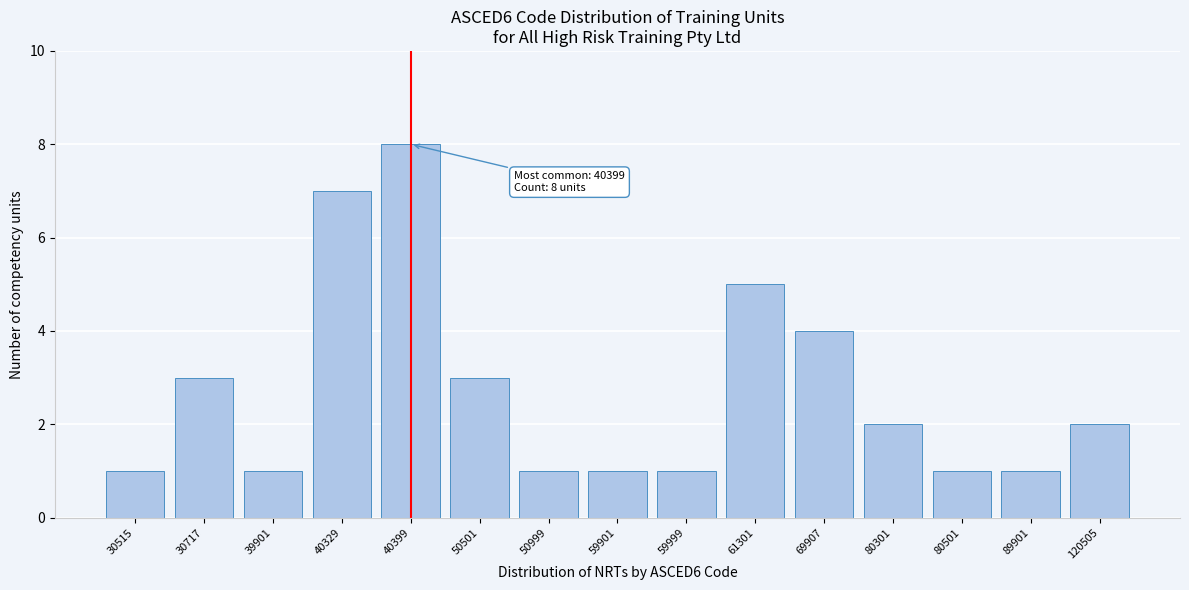

Reading left to right, transcribe all the data shown in this chart.

1	3	1	7	8	3	1	1	1	5	4	2	1	1	2